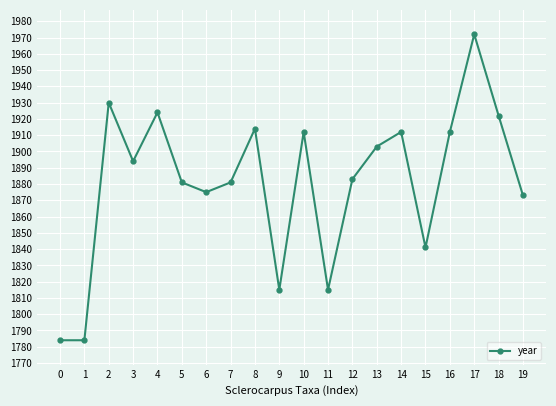

True or false: the data has more than 1 interior local peaks.

True